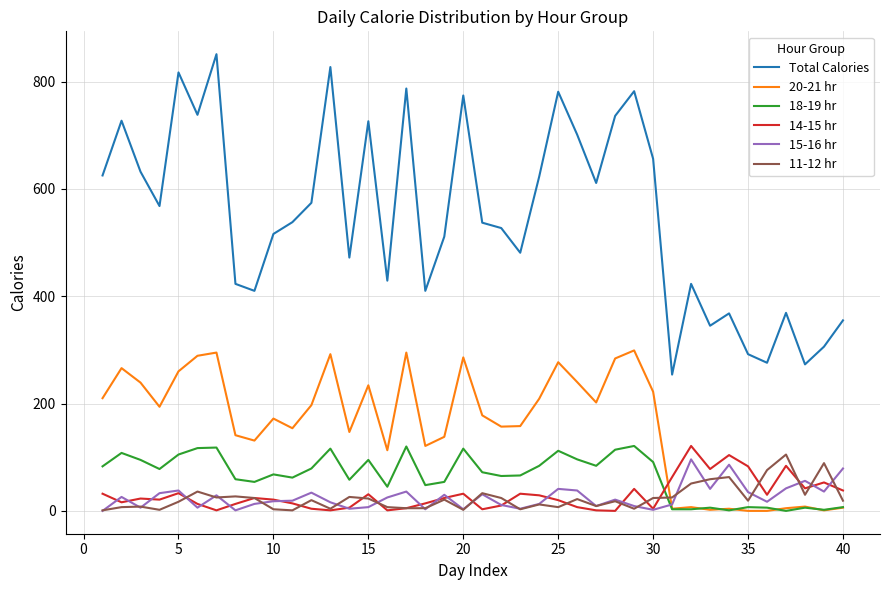

True or false: Total Calories and 20-21 hr cross at least once.

False